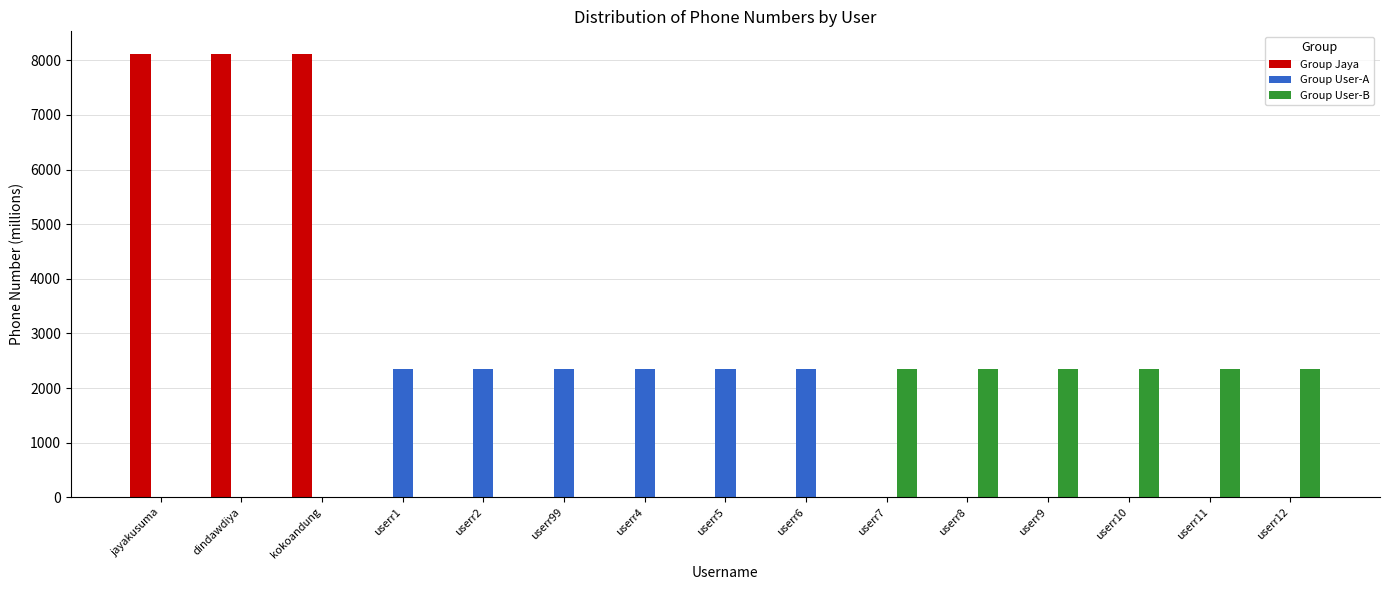

What is the maximum value for Group User-A?

2358.6